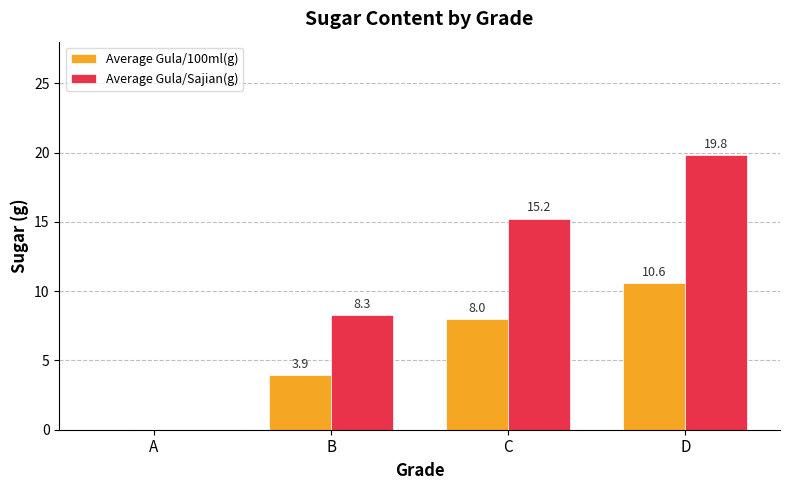

Which series changed the most between B and C?

Average Gula/Sajian(g)